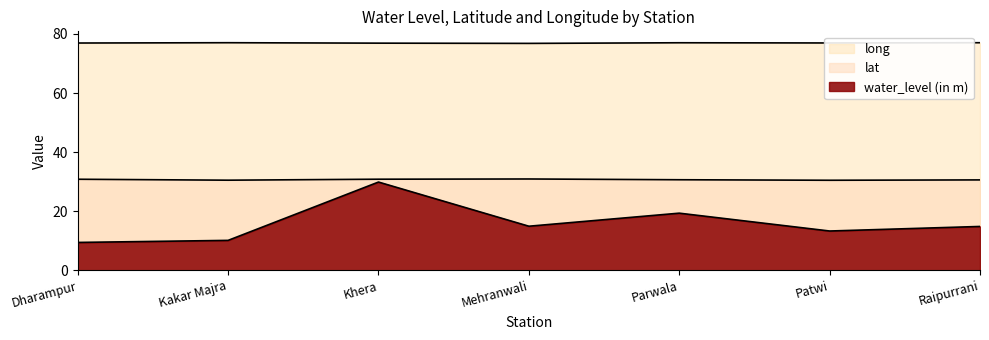

Is the value of water_level (in m) at Khera greater than the value of long at Mehranwali?

No